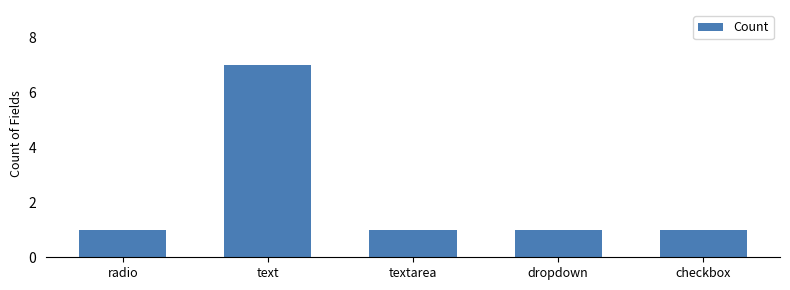

What is the sum of the values at dropdown and checkbox?

2